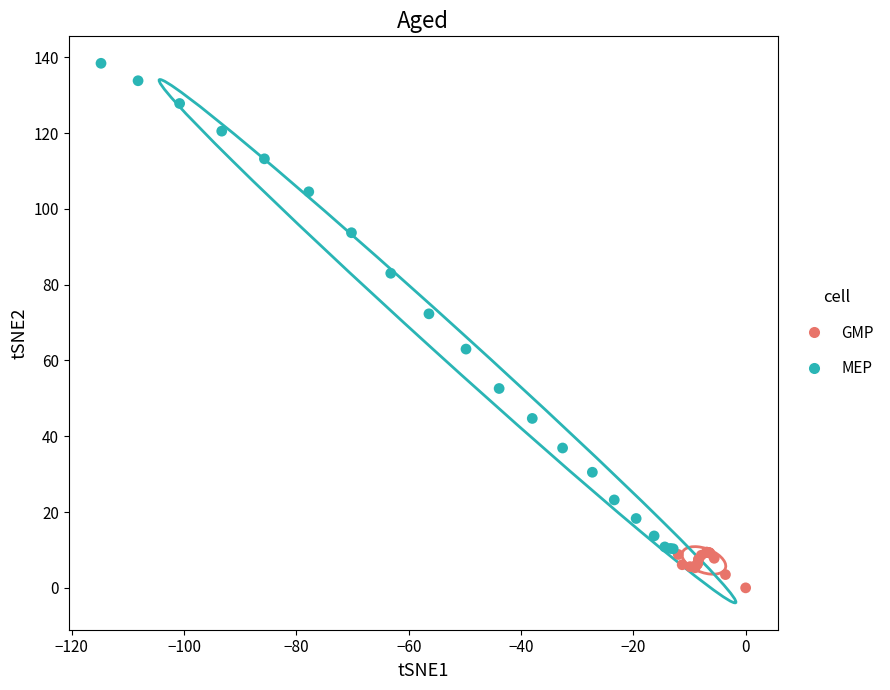

What are all the series names shown in the legend?

GMP, MEP